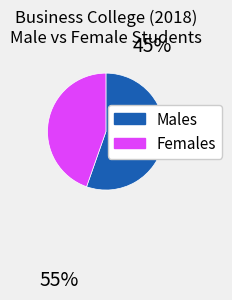

Does any single category account for the majority?

Yes